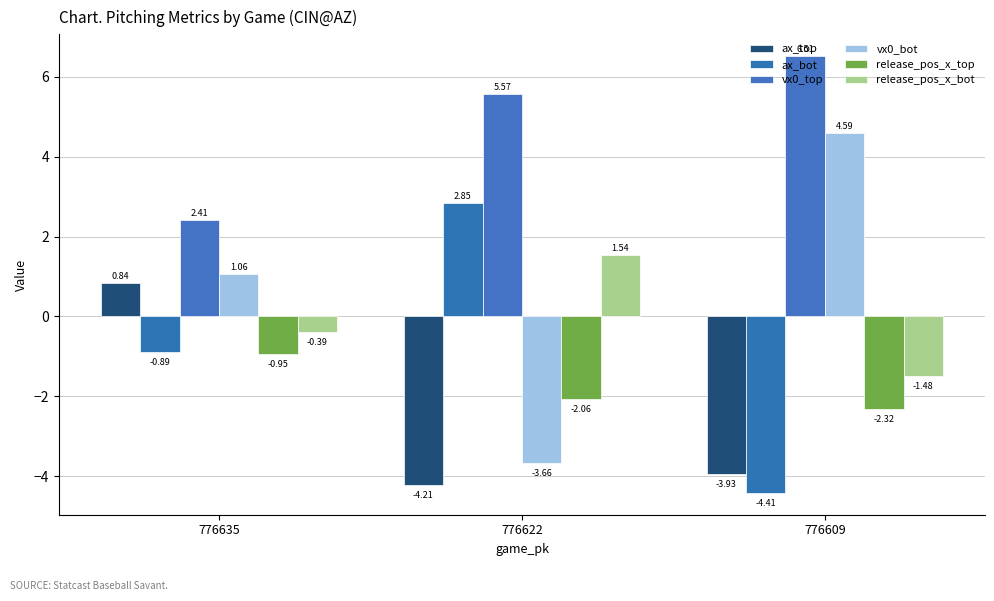

How many negative values does the ax_bot series have?

2